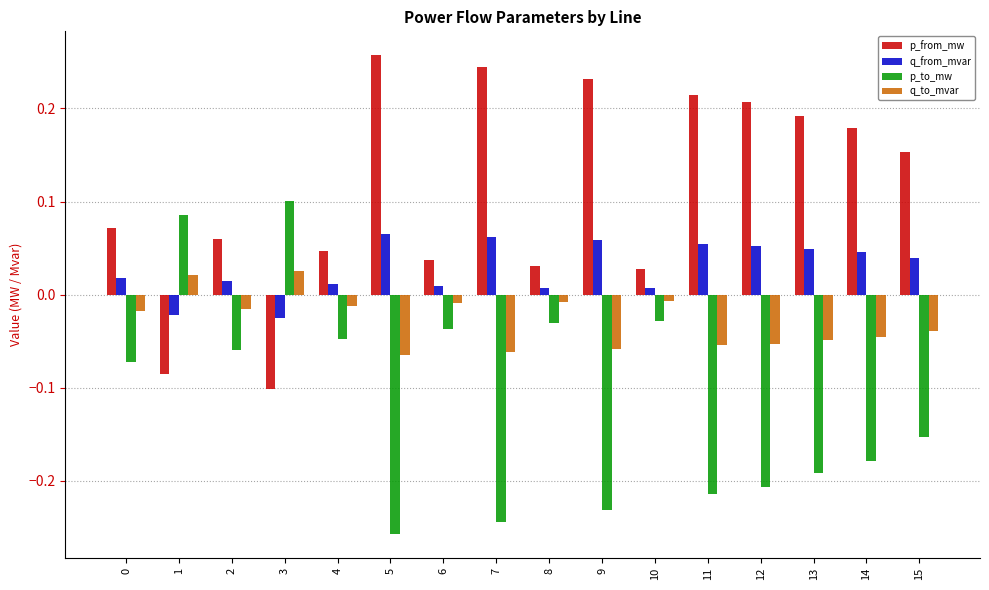

At 12, list the series in order from largest to smallest.

p_from_mw, q_from_mvar, q_to_mvar, p_to_mw